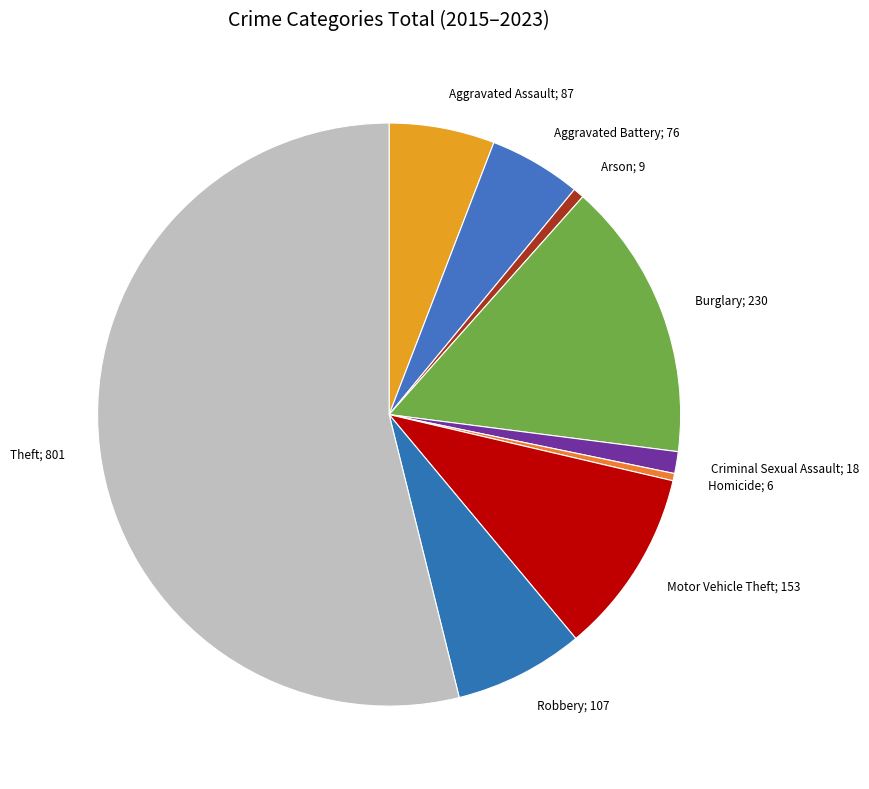

Count the number of slices in the pie.

9